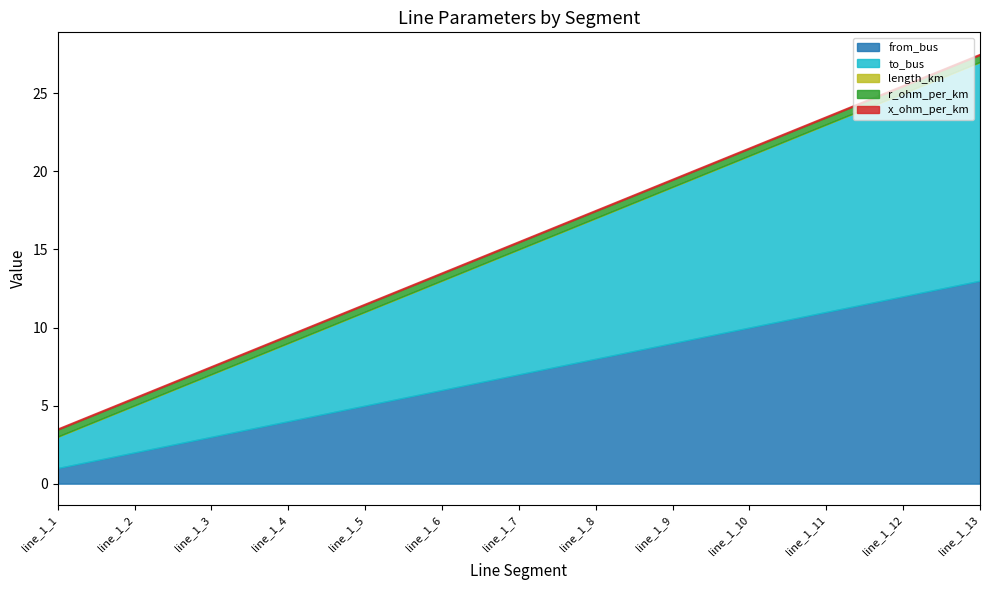

Is it true that x_ohm_per_km equals 0.0 at line_1_7?

False